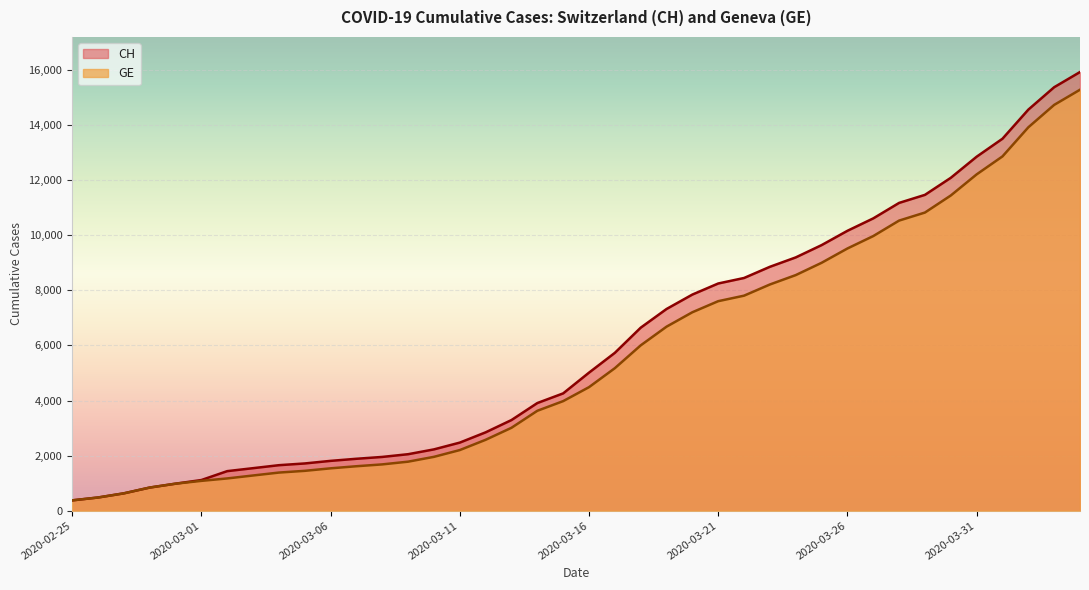

Does the chart display data point markers on the line(s)?

No